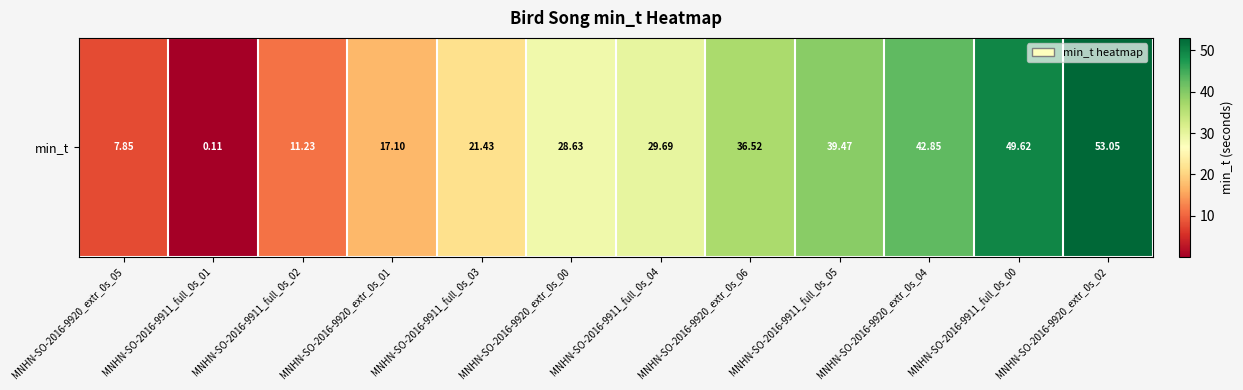

Count the number of data series in this chart.

1